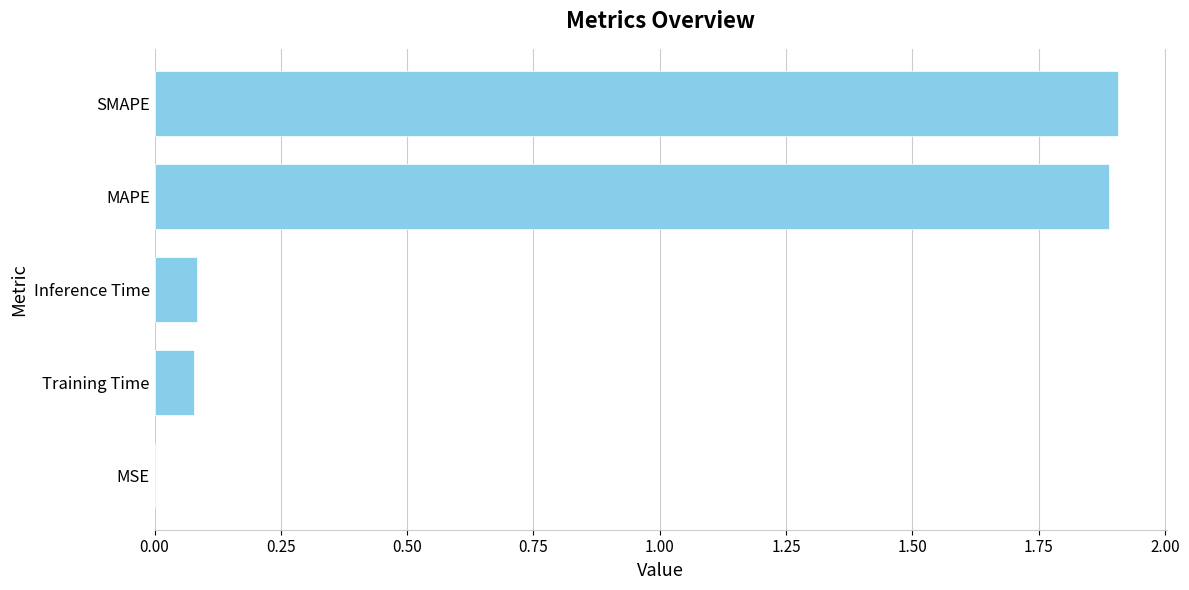

Is it true that the value at Inference Time is 0.1?

True